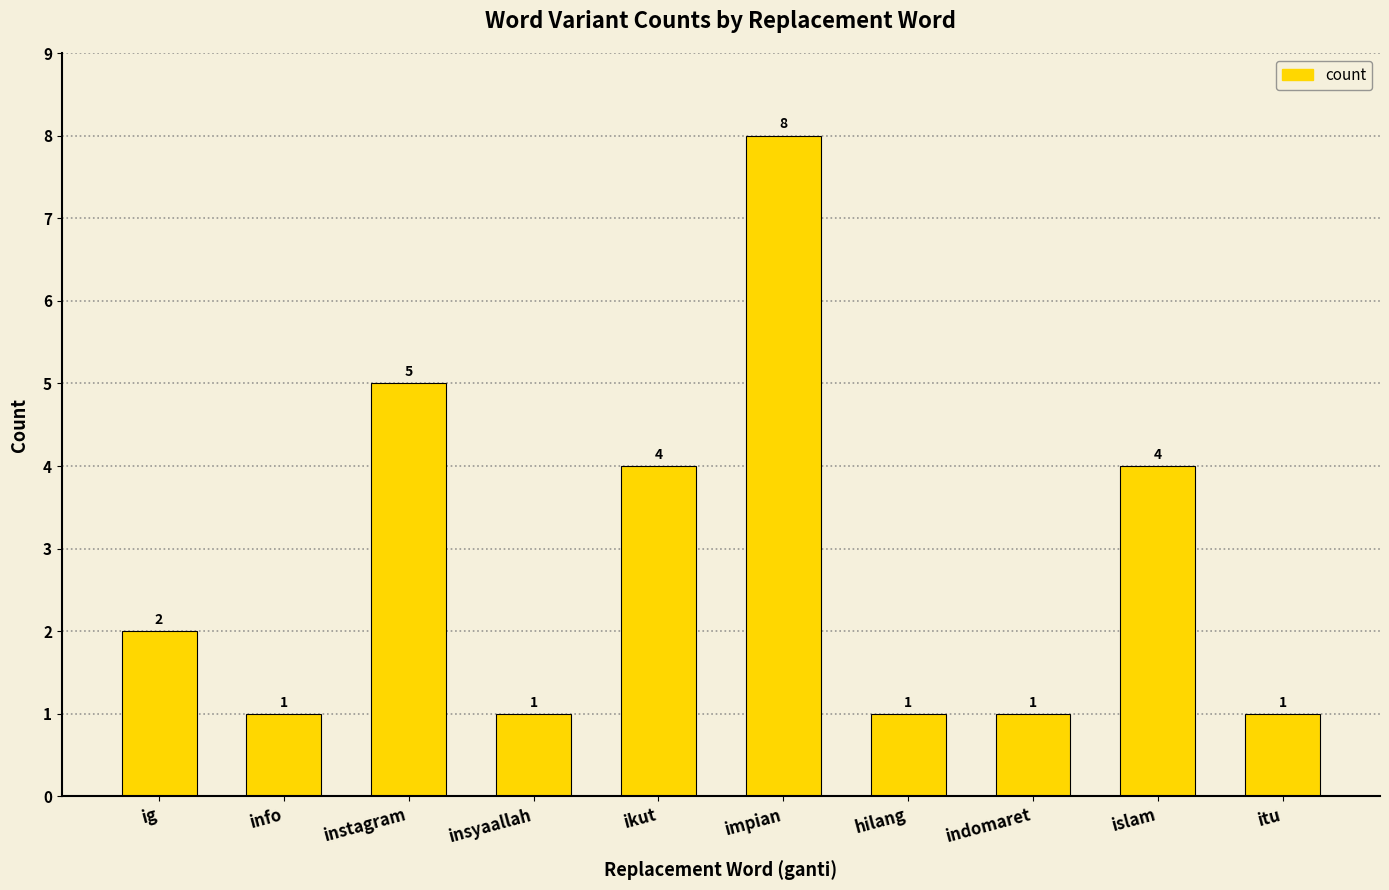

What position from the left is impian?

6